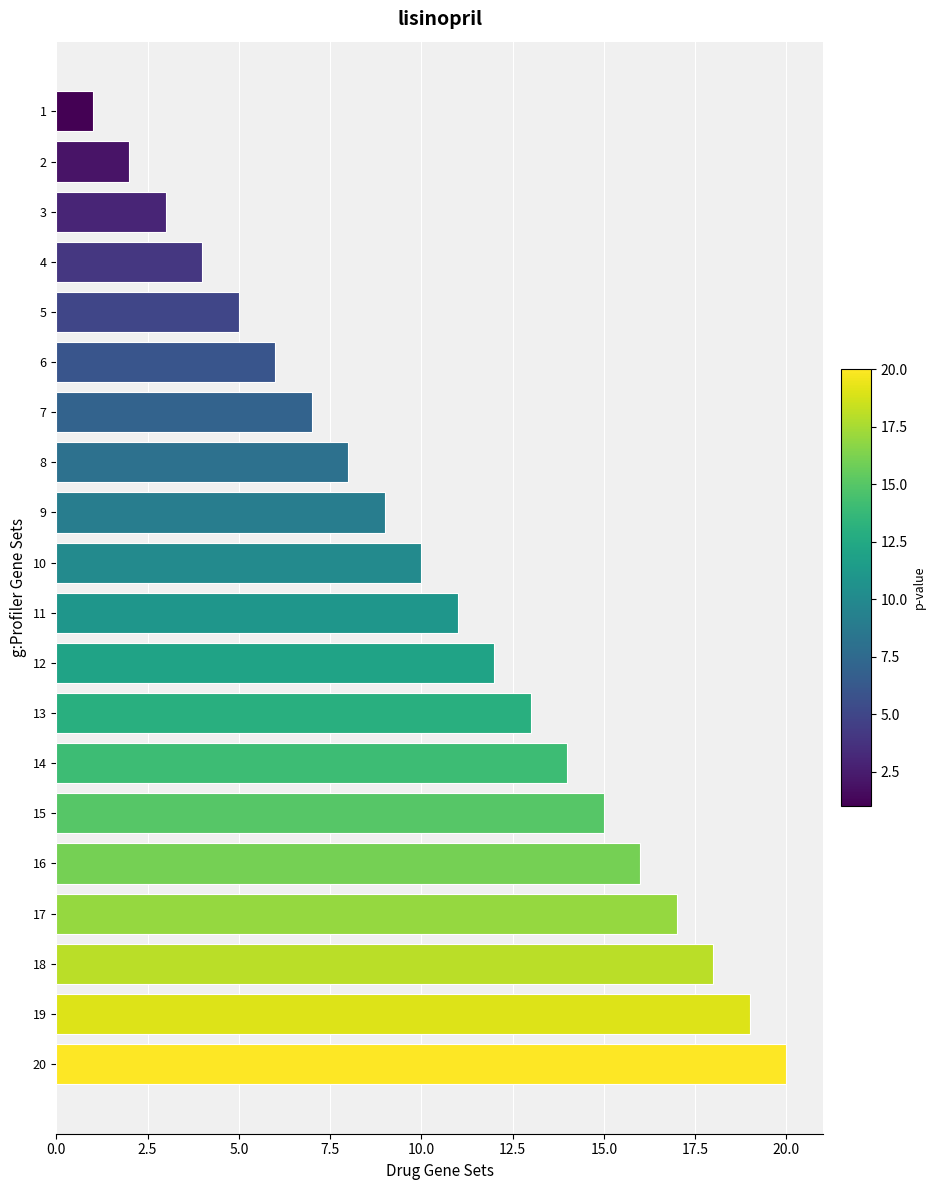

What is the difference between the maximum and minimum values?

19